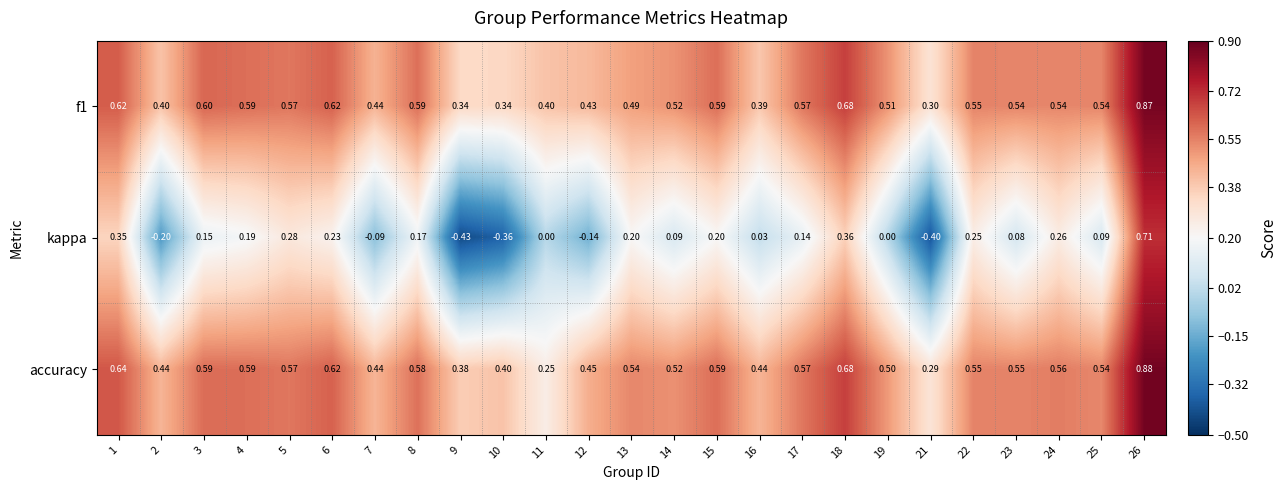

Which label corresponds to the smallest value in the chart?

9